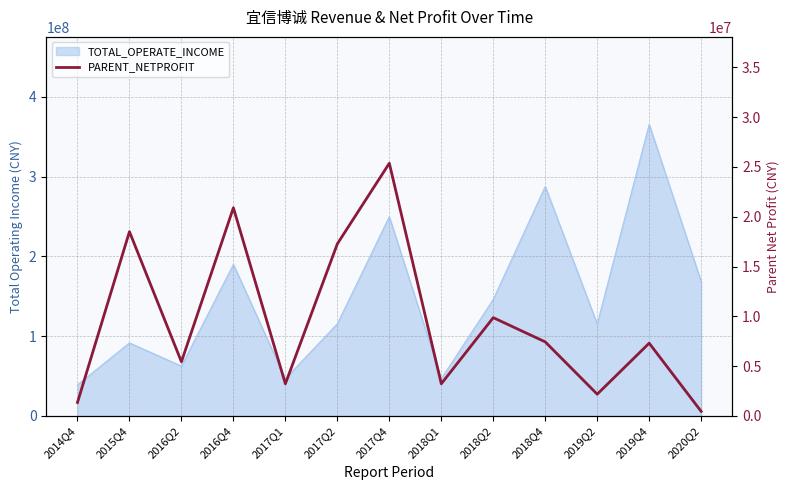

True or false: the data shows 3232620.1 at 2017Q1.

True